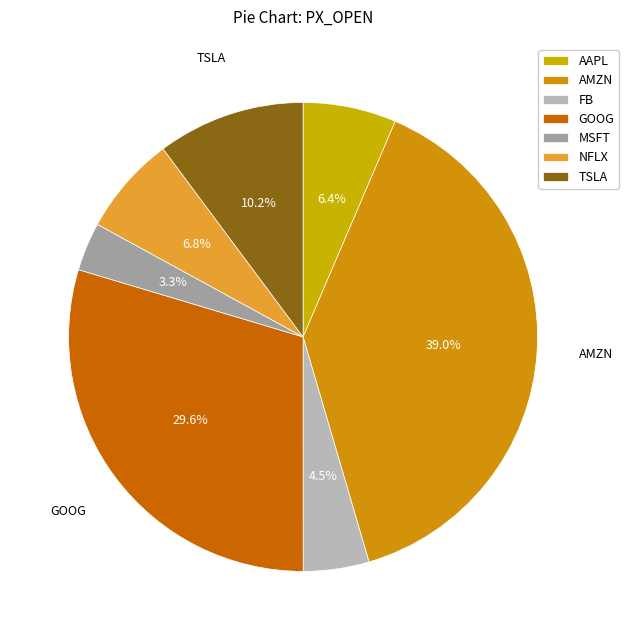

Rank the categories by value from lowest to highest.

MSFT, FB, AAPL, NFLX, TSLA, GOOG, AMZN